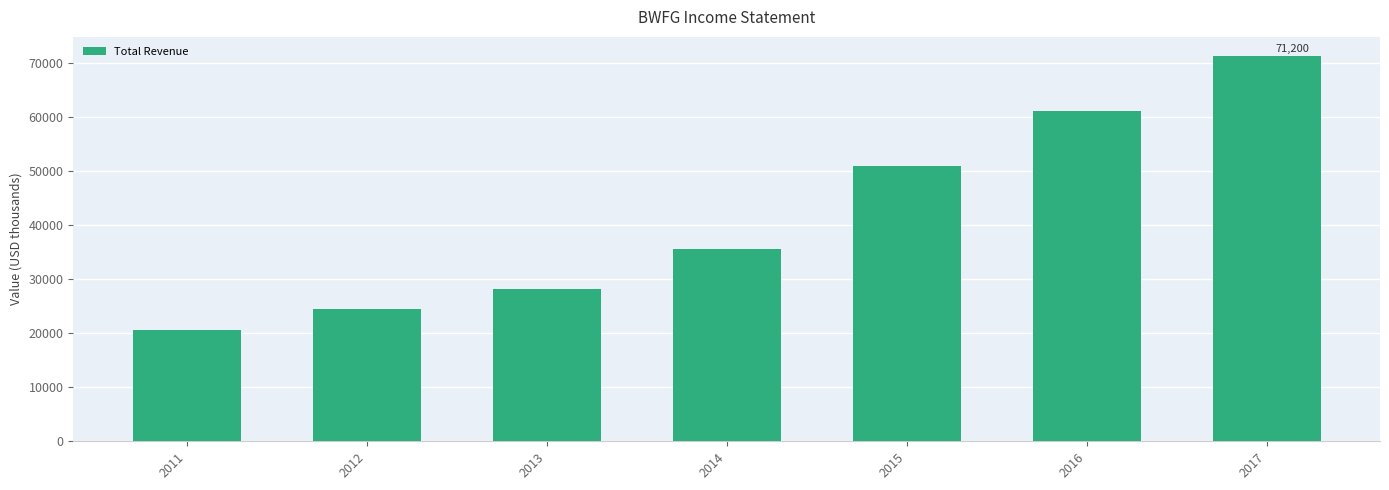

Is it true that the value at 2014 is 53419?

False